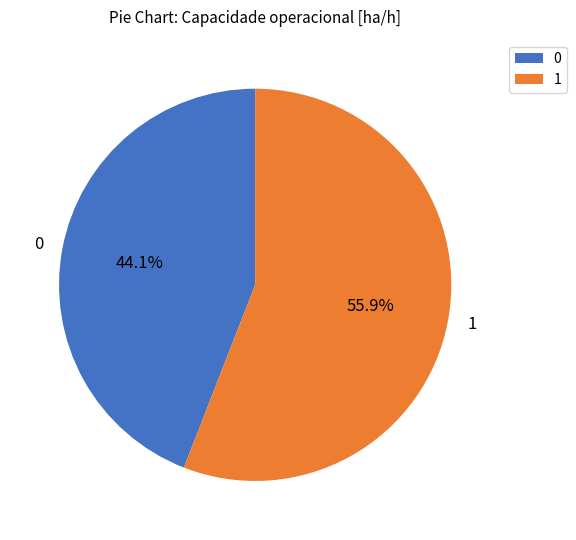

Approximately how many times larger is the value at 1 compared to 0?

1.3